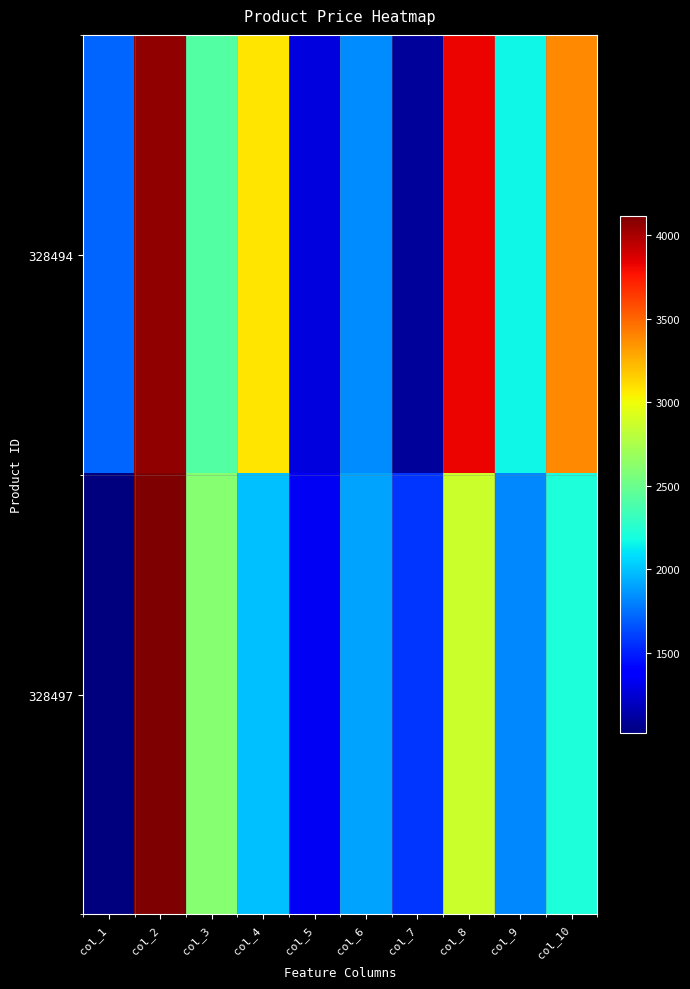

Reading right to left, extract all data points from this chart.

328494: col_10=3381.4	col_9=2157.1	col_8=3823.9	col_7=1093.3	col_6=1836.1	col_5=1285.1	col_4=3075.1	col_3=2413.5	col_2=4060.5	col_1=1713.2
328497: col_10=2214.7	col_9=1825.7	col_8=2868.3	col_7=1575.5	col_6=1912.8	col_5=1335.7	col_4=1993.8	col_3=2610.3	col_2=4114.3	col_1=1019.8